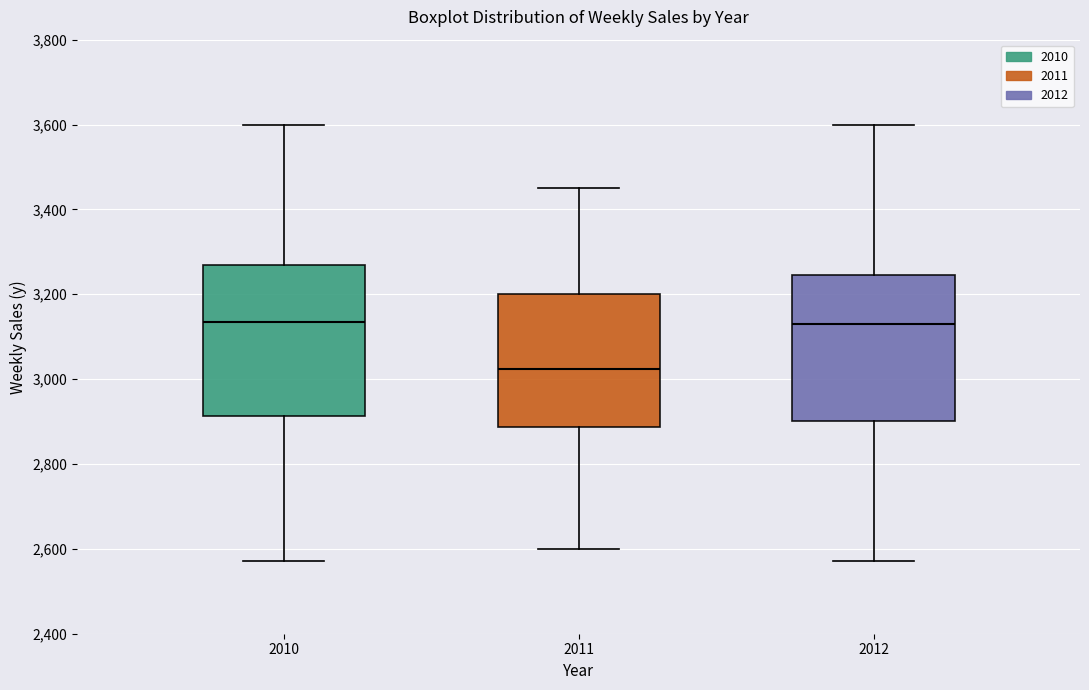

Reading left to right, transcribe this box plot: for each box, give where its median line is, the range the box spans, and where its two whiskers end, as read against the y-axis. The values are not printed on the chart, so give them approximately, as read against the axis.

2010: median 3140, box 2920 to 3260, whiskers 2580 to 3600
2011: median 3020, box 2880 to 3200, whiskers 2600 to 3460
2012: median 3120, box 2900 to 3240, whiskers 2580 to 3600